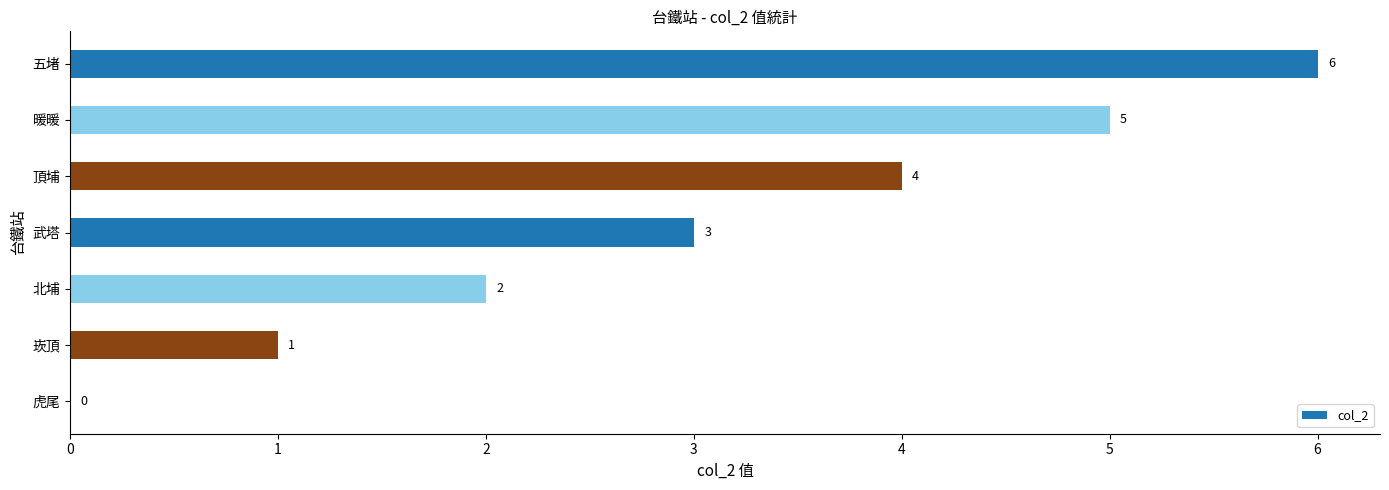

Which has a higher value, 虎尾 or 北埔?

北埔